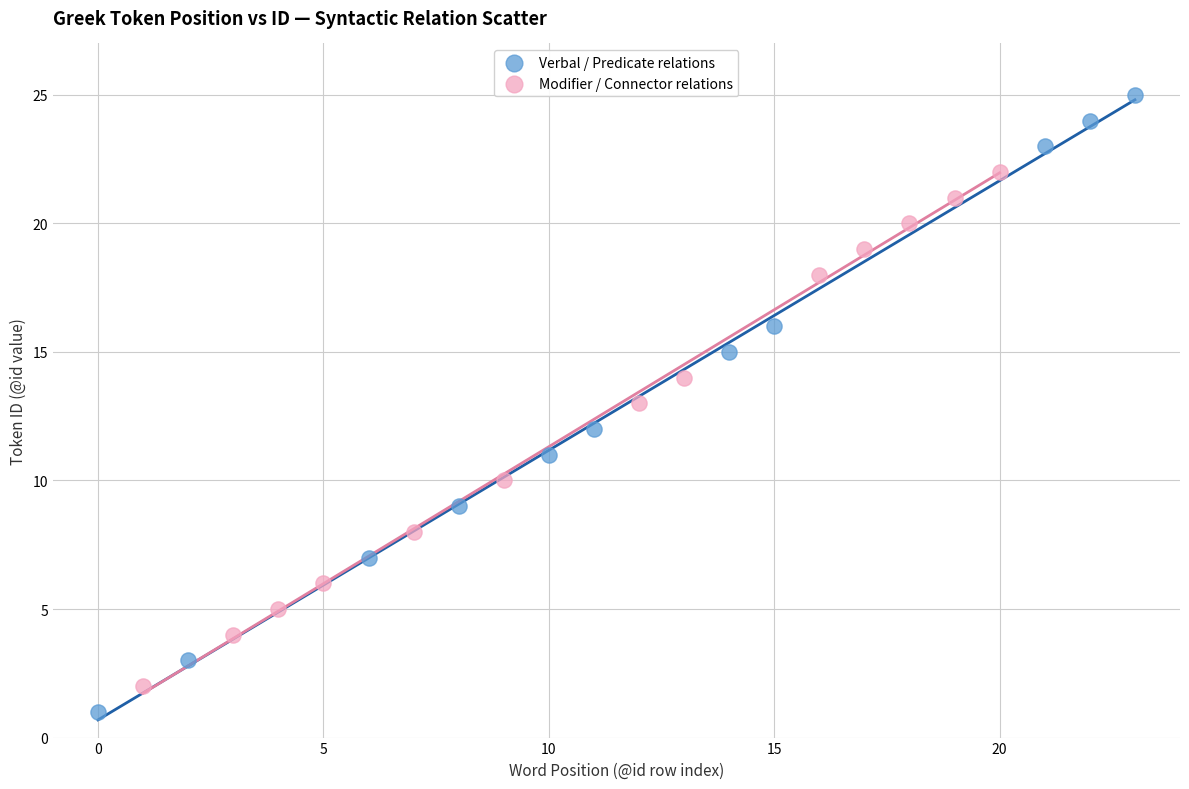

Which series reaches the maximum Y coordinate?

Verbal / Predicate relations